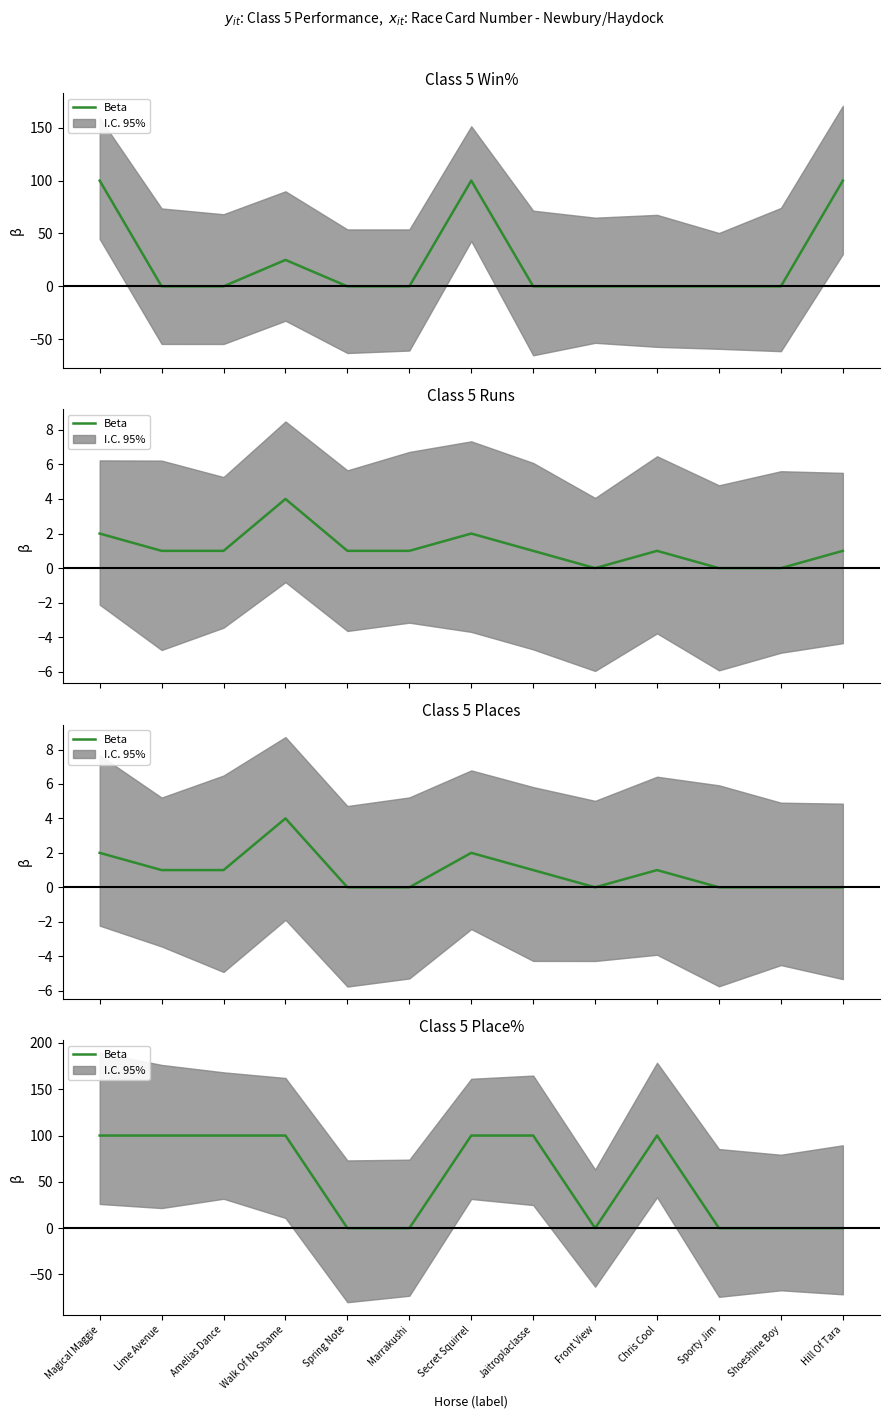

Is it true that the value at Shoeshine Boy is 67?

False